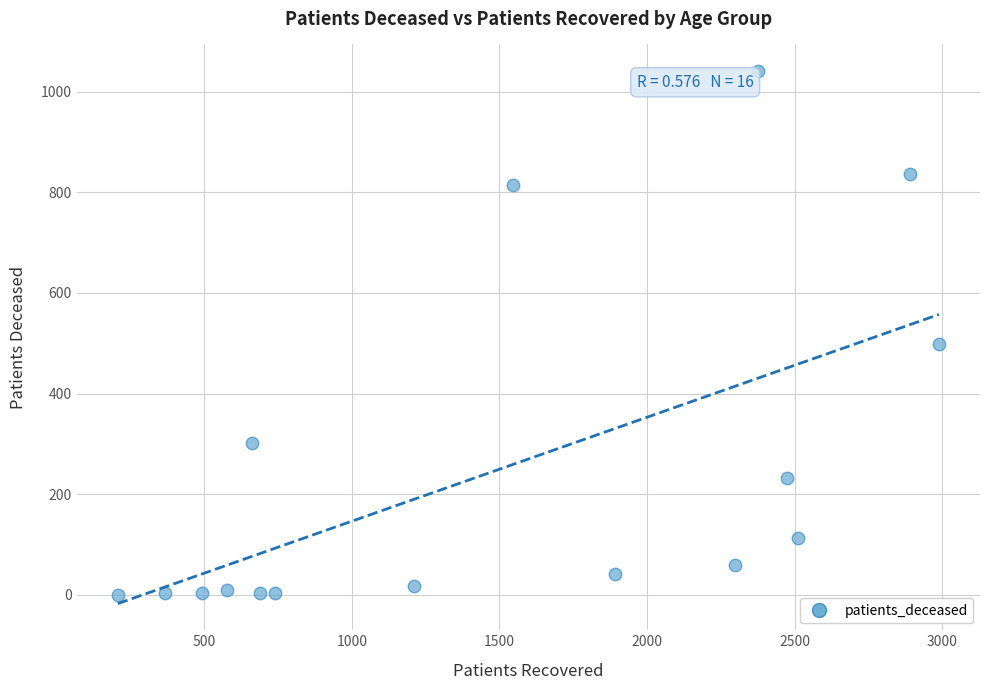

What Y value in the scatter plot is closest to 520?

499